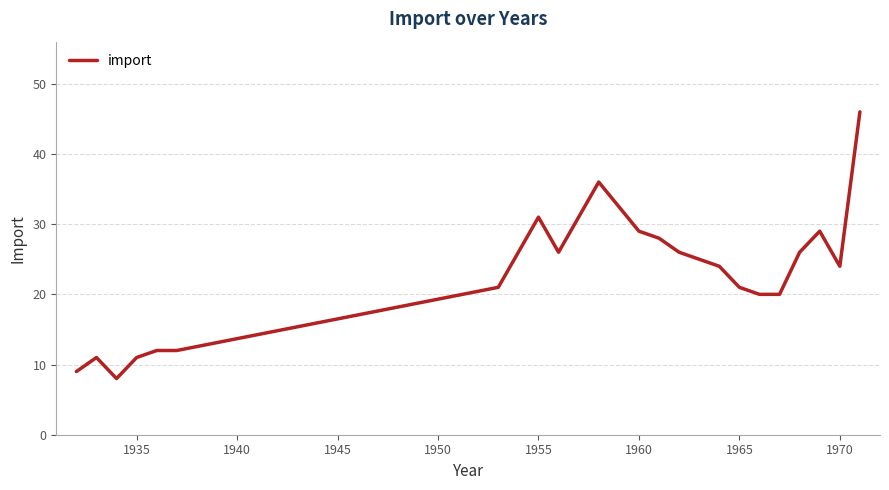

What is the difference between the maximum and minimum values?

38